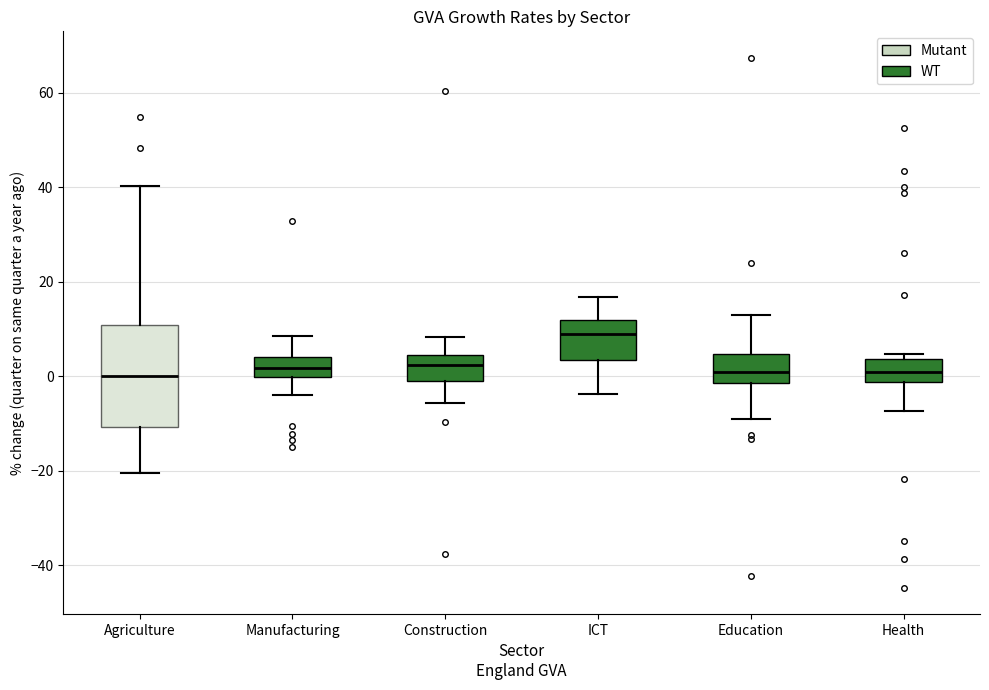

Where is the upper edge of the box for Manufacturing on the y-axis? The values are not printed on the chart, so give them approximately, as read against the axis.

4